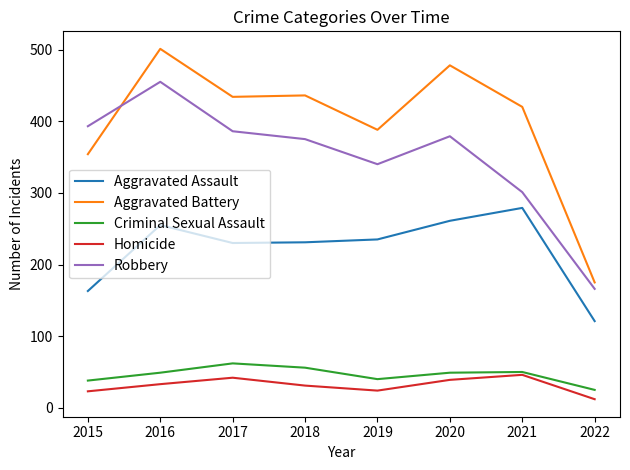

What is the difference between the highest and lowest values at 2022?

163